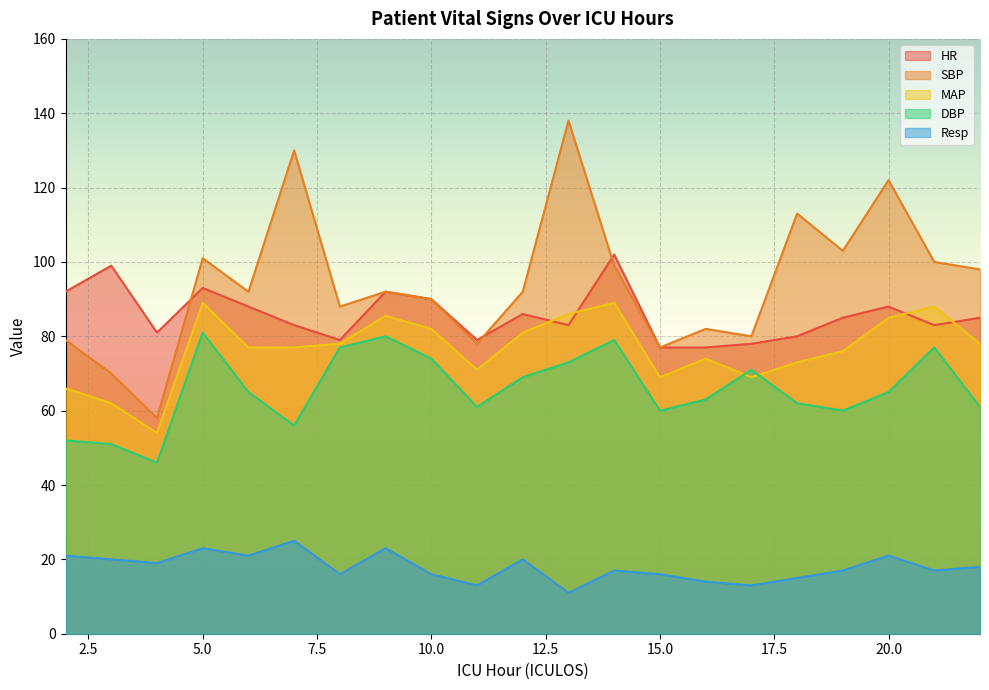

How many data points does each series have?

21